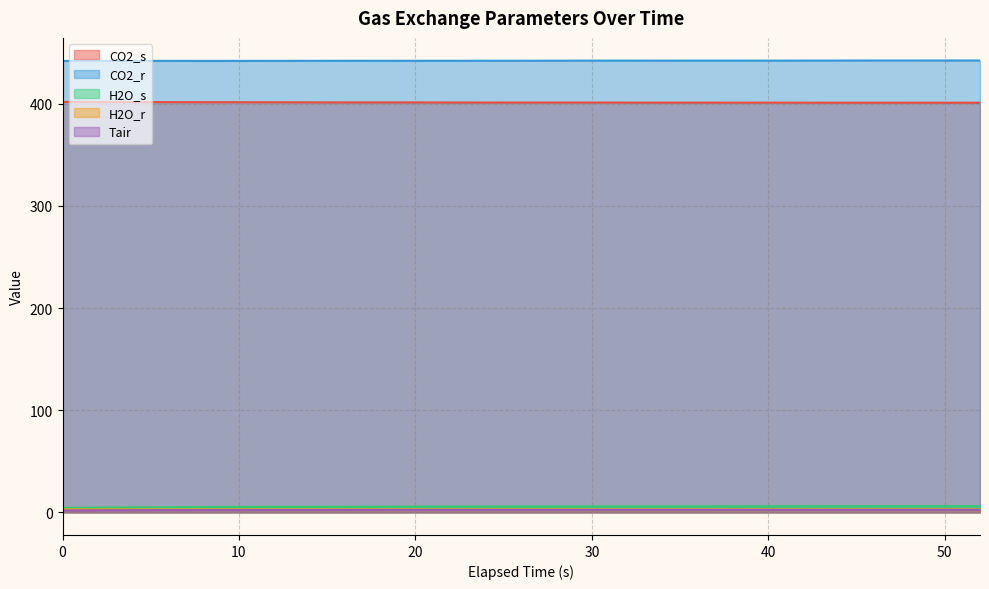

Which series has the largest total across all categories?

CO2_r